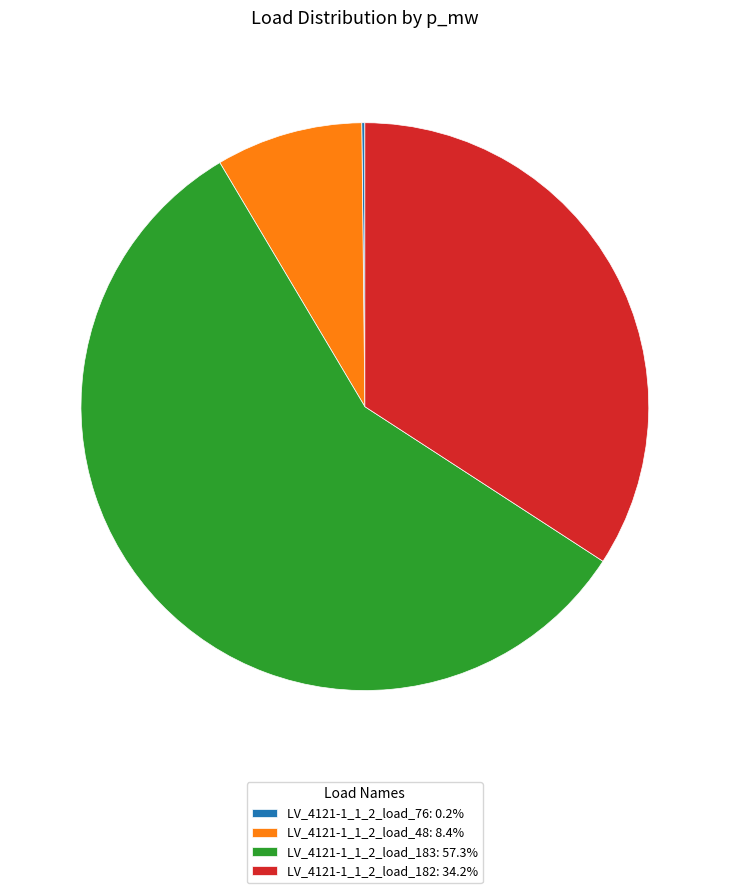

Is there a majority slice in this chart?

Yes